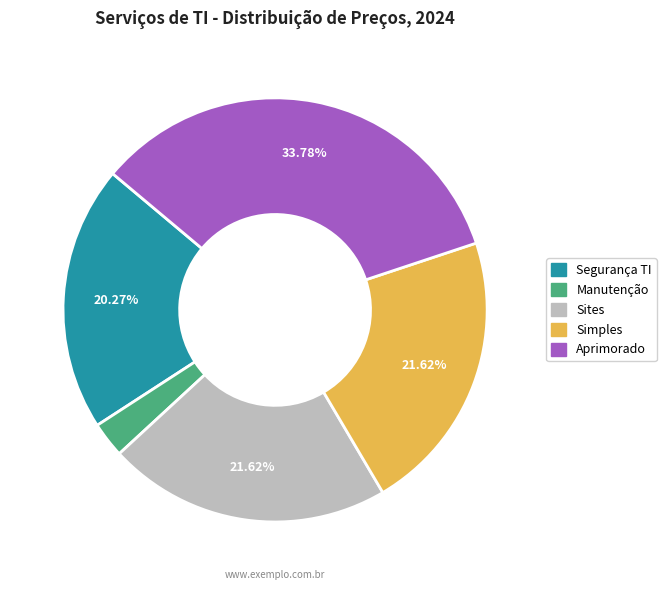

How many slices are in this pie chart?

5